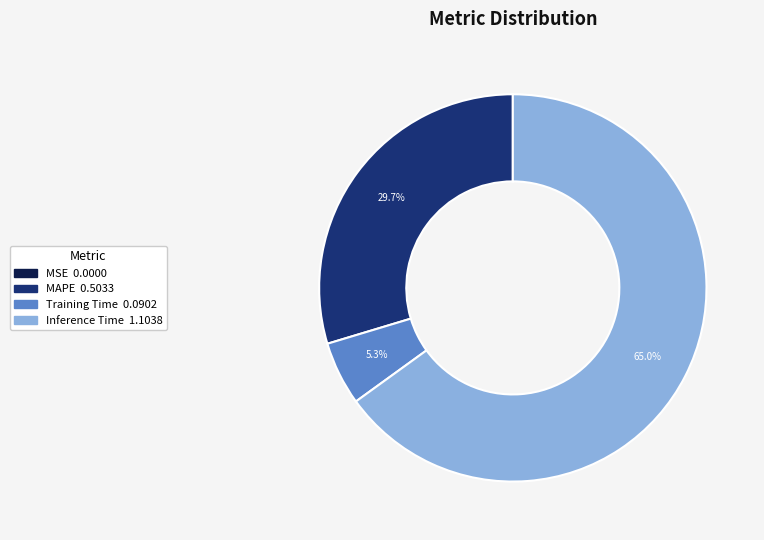

Is there any slice that represents more than half of the pie?

Yes